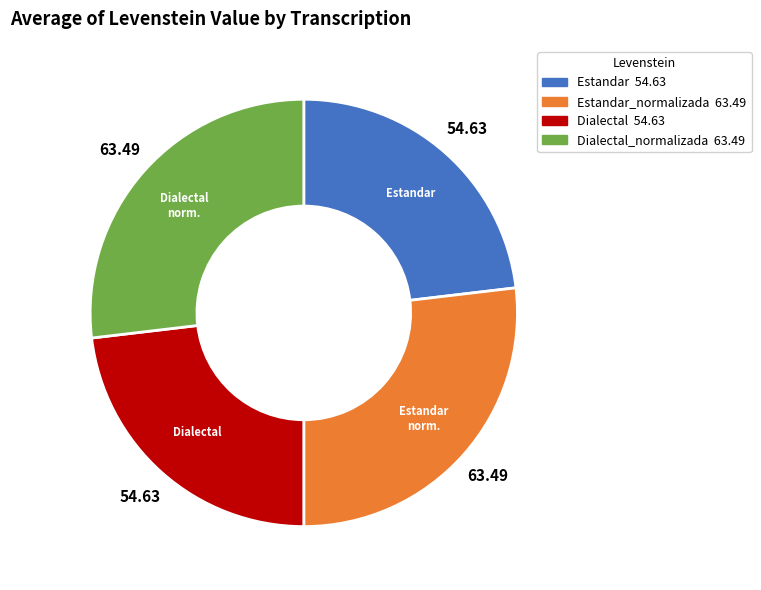

Does any single category account for the majority?

No